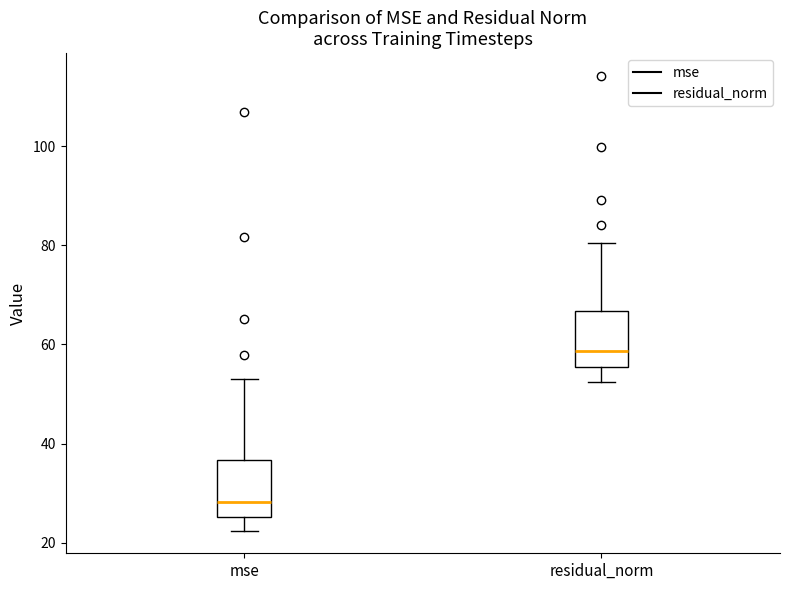

Where is the upper edge of the box for residual_norm on the y-axis? The values are not printed on the chart, so give them approximately, as read against the axis.

66